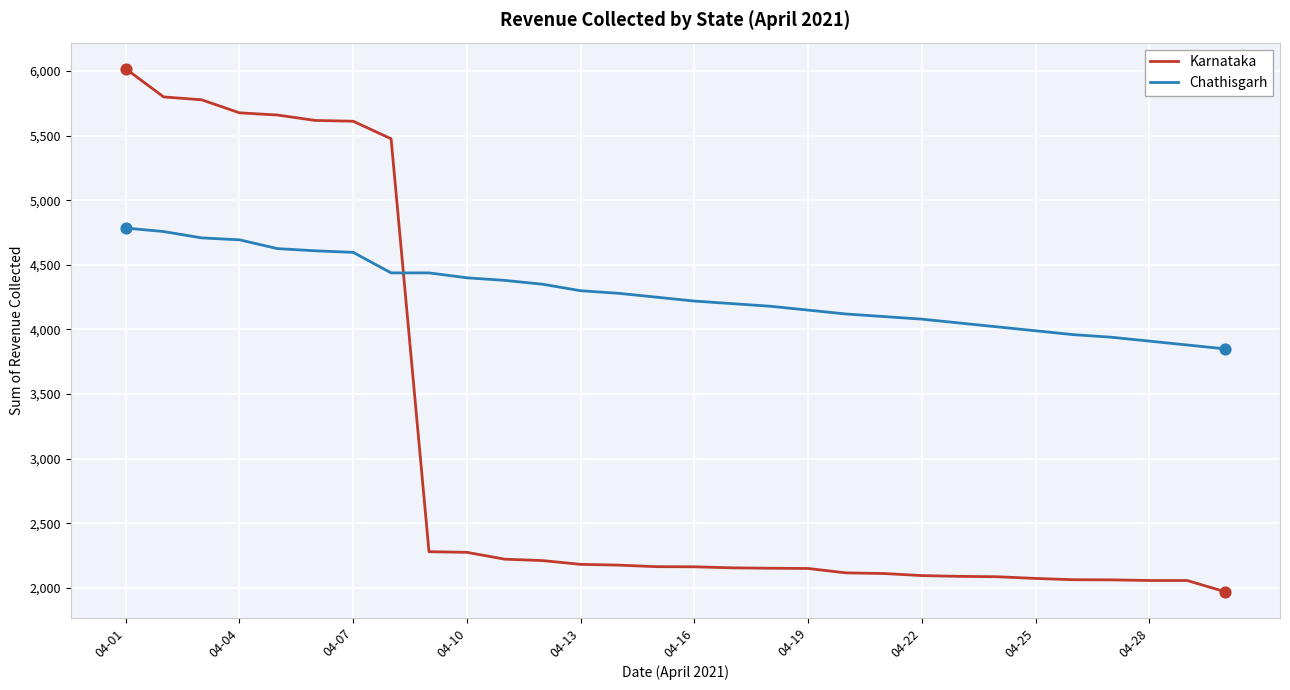

Which series has the widest spread of values?

Karnataka